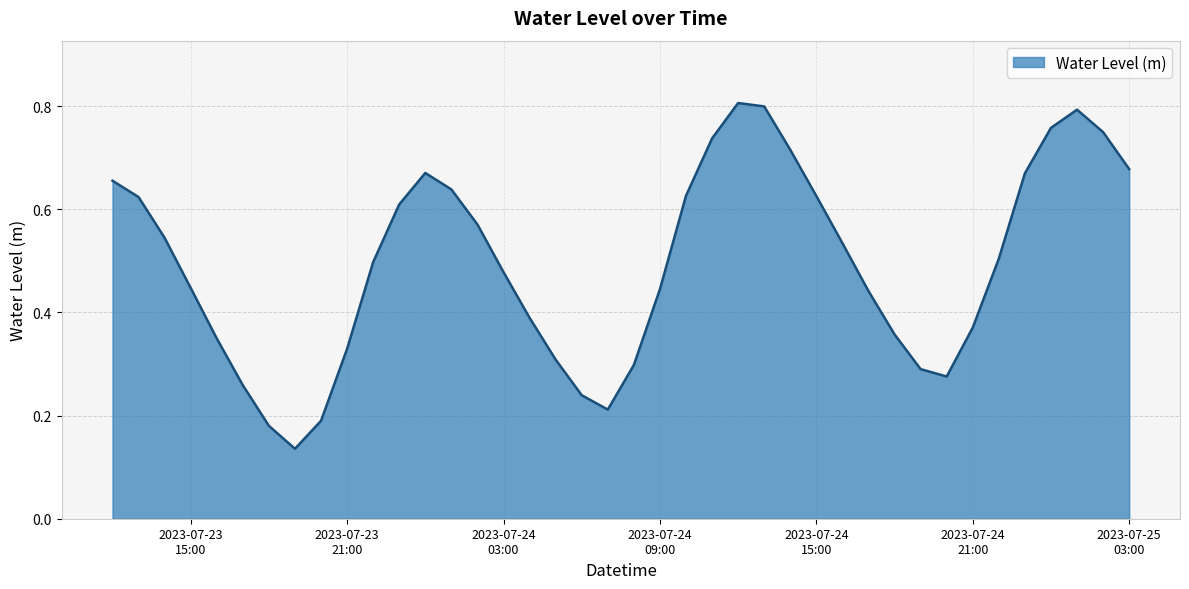

Reading right to left, transcribe all the data shown in this chart.

0.7	0.7	0.8	0.8	0.7	0.5	0.4	0.3	0.3	0.4	0.4	0.5	0.6	0.7	0.8	0.8	0.7	0.6	0.4	0.3	0.2	0.2	0.3	0.4	0.5	0.6	0.6	0.7	0.6	0.5	0.3	0.2	0.1	0.2	0.3	0.3	0.4	0.5	0.6	0.7